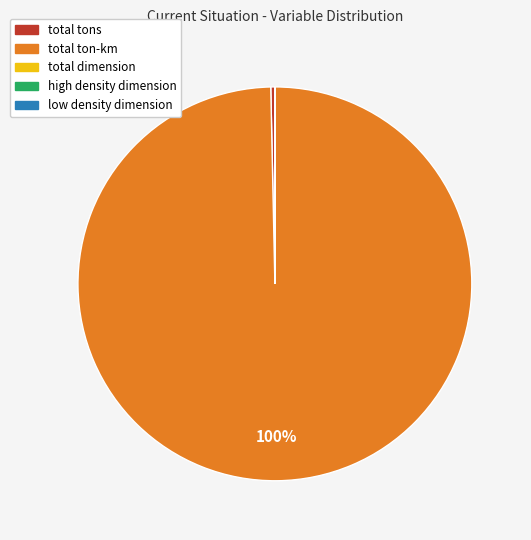

To the nearest percent, what is the average slice percentage?

20%